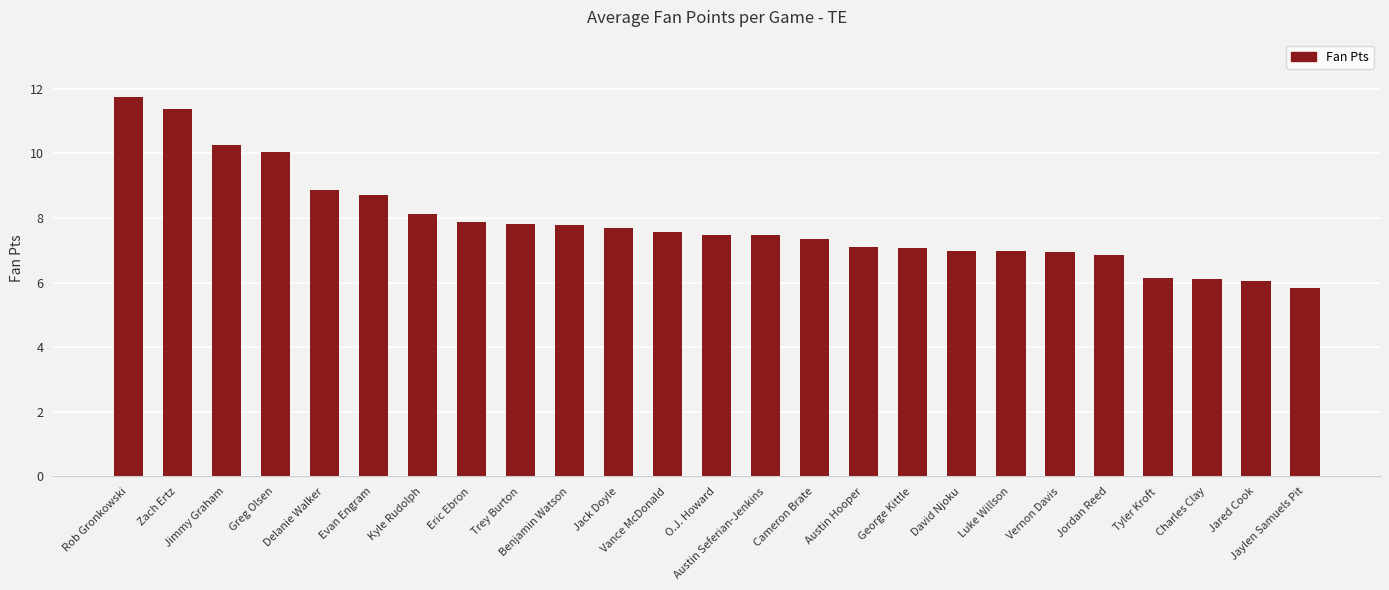

What is the minimum value shown in the chart?

5.8